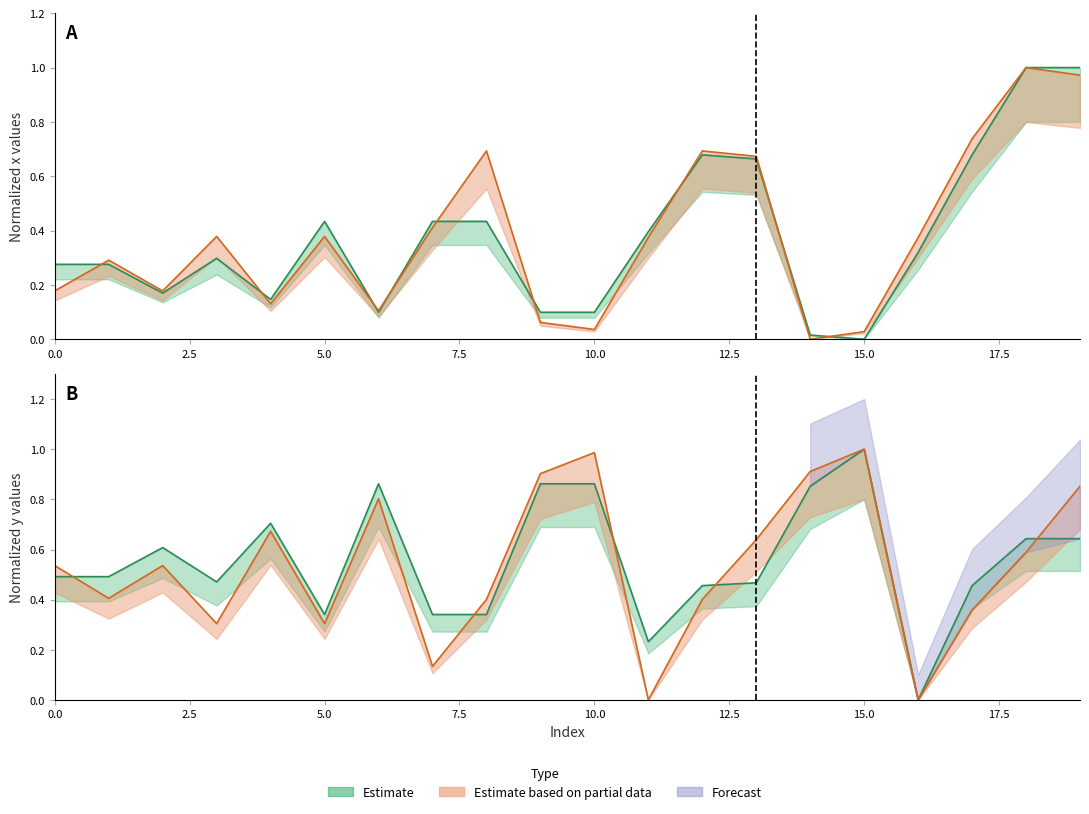

What is the difference between the x0 values at 3 and 11?

0.1